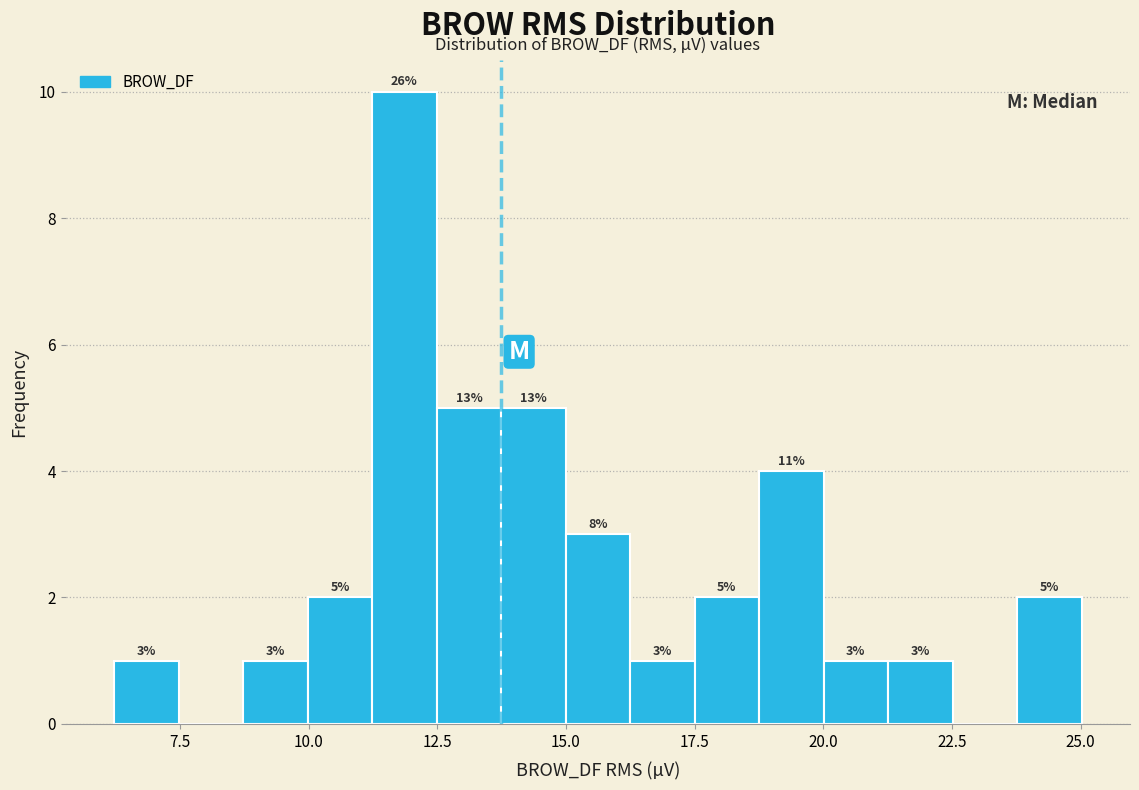

Around what value on the x-axis is the tallest bar? Give the approximate position of its centre, as read against the axis.

12.0